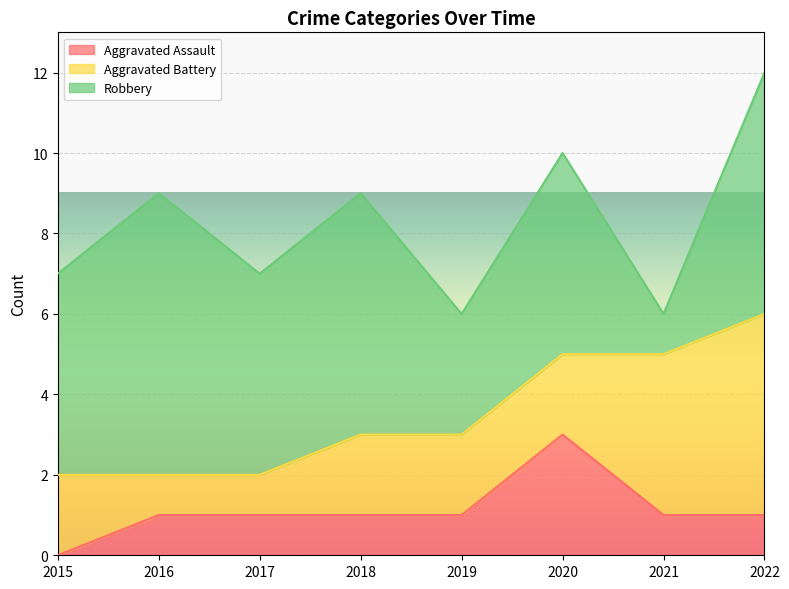

At which category is the sum across all series the highest?

2022